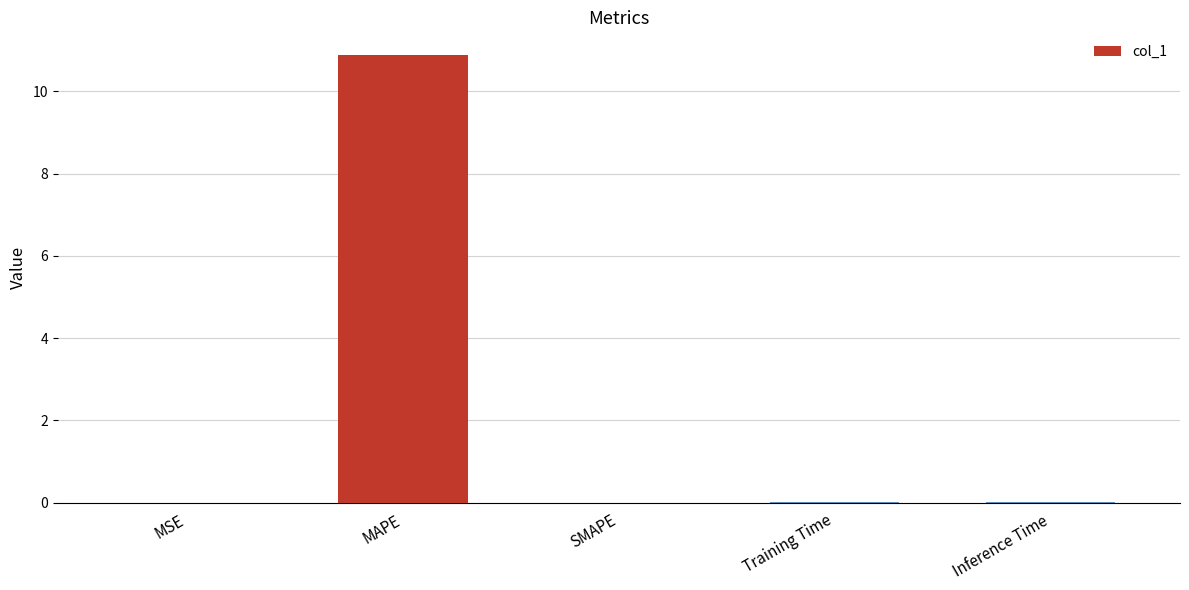

What is the difference between the values at Inference Time and MAPE?

10.9